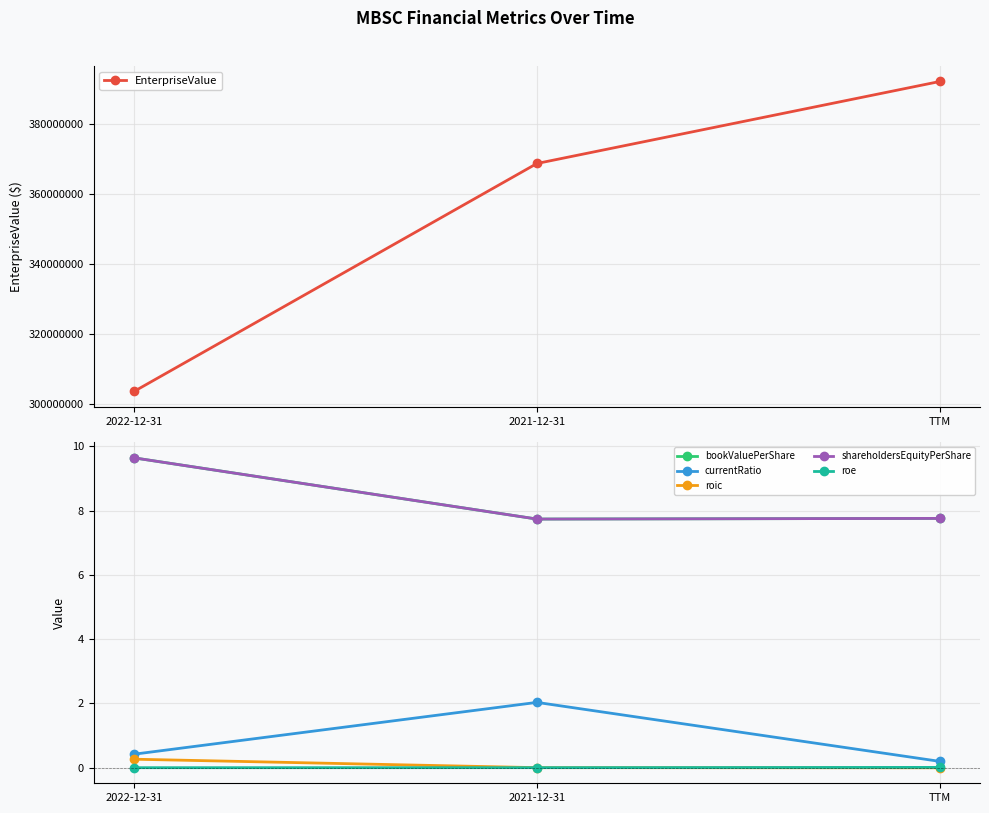

Is the value of roe at 2022-12-31 greater than the value of shareholdersEquityPerShare at TTM?

No